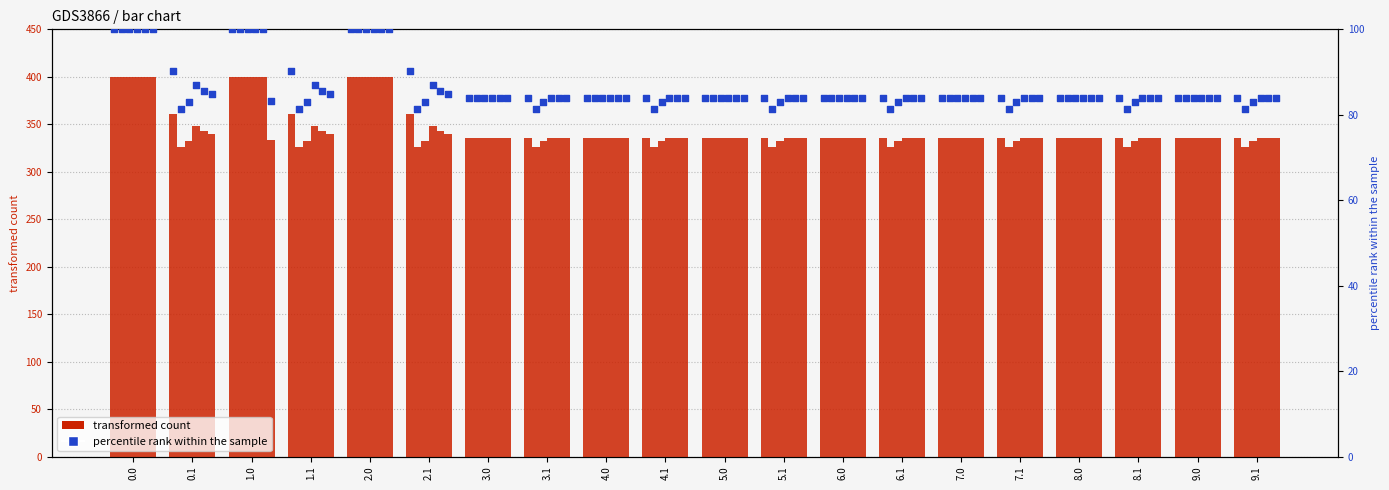

At how many categories does at least one series exceed 333?

20